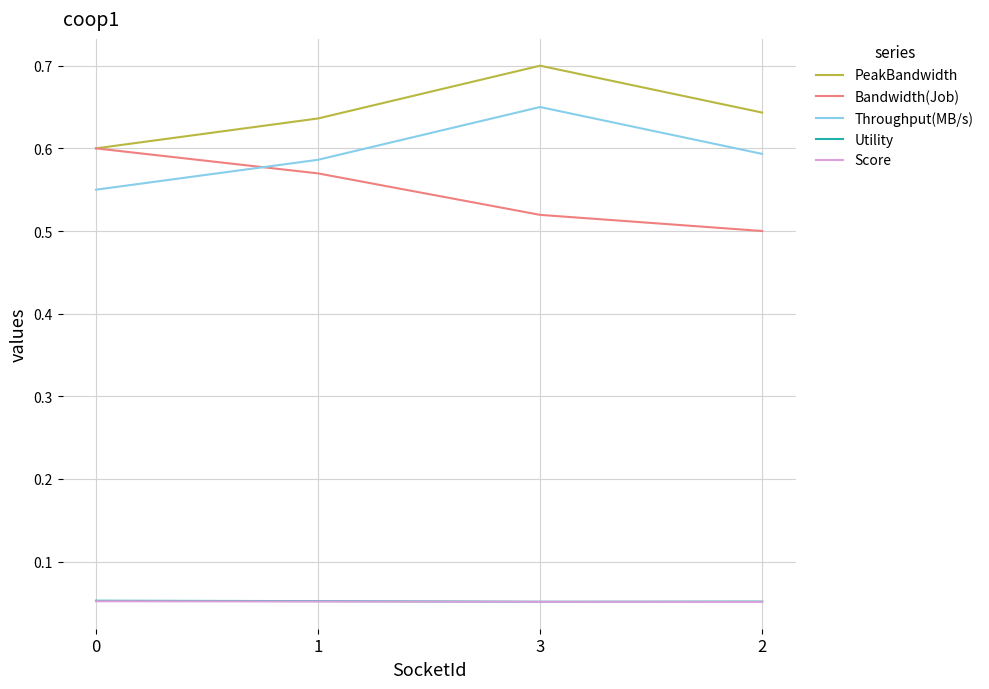

True or false: Throughput(MB/s) and Score cross at least once.

False